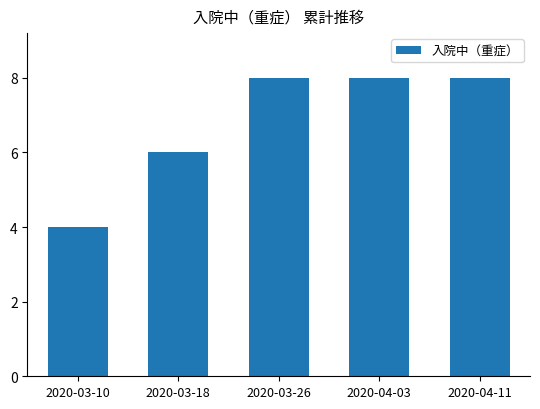

What is the sum of all values?

34